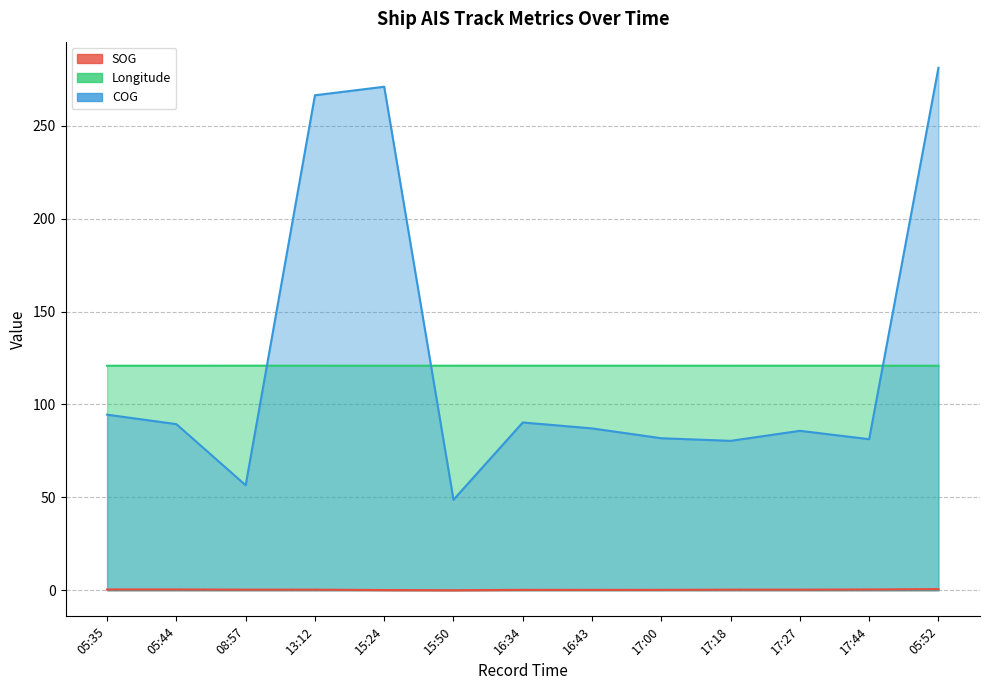

Which has a higher value, 16:43 or 15:50?

16:43